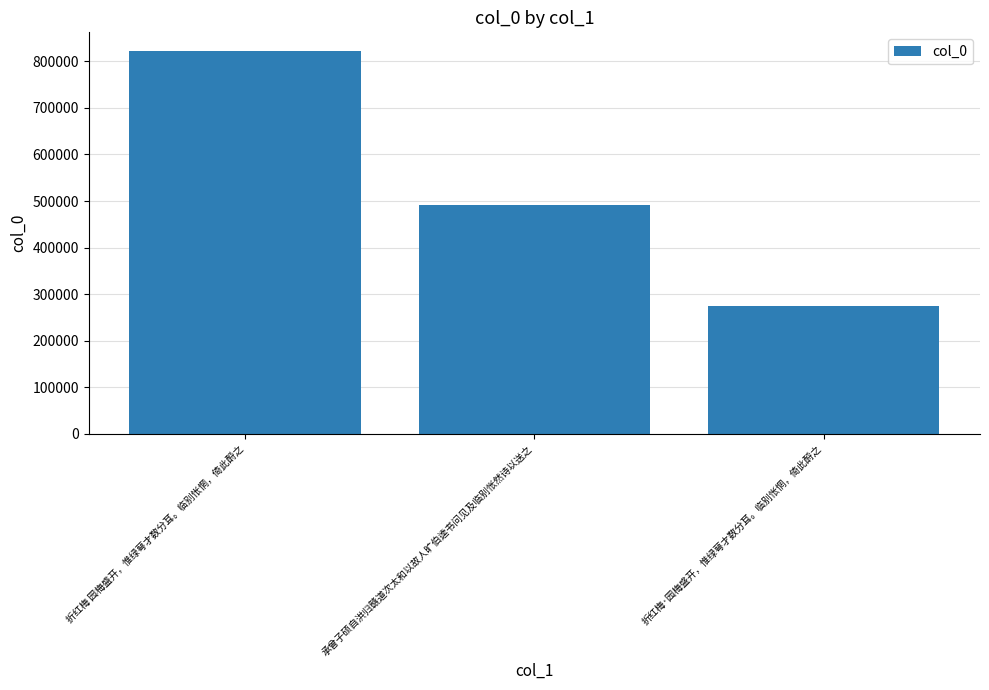

Is it true that the value at 折红梅 园梅盛开，惟绿萼才数分耳。临别怅惘，倚此酹之 is 821324?

True